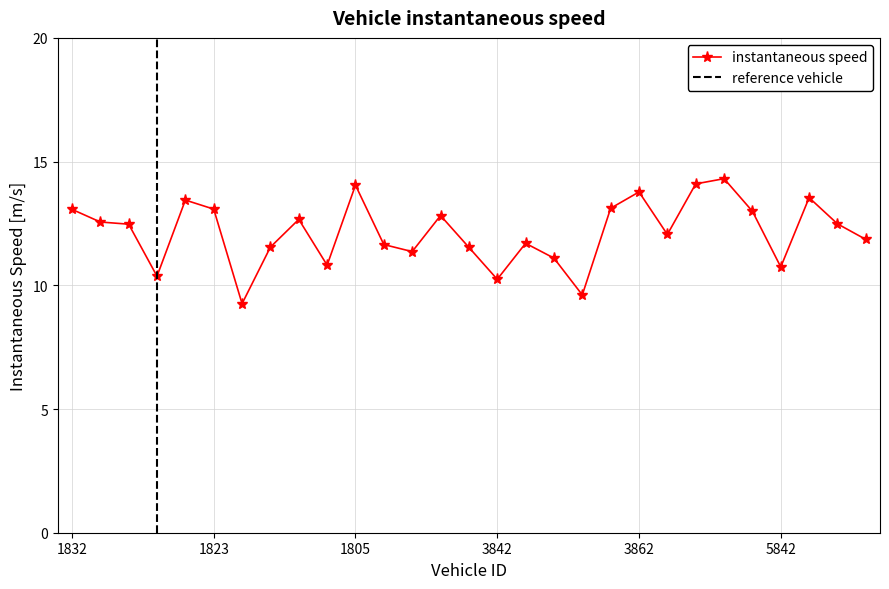

What is the change in value from 1832 to 1813?

-0.6